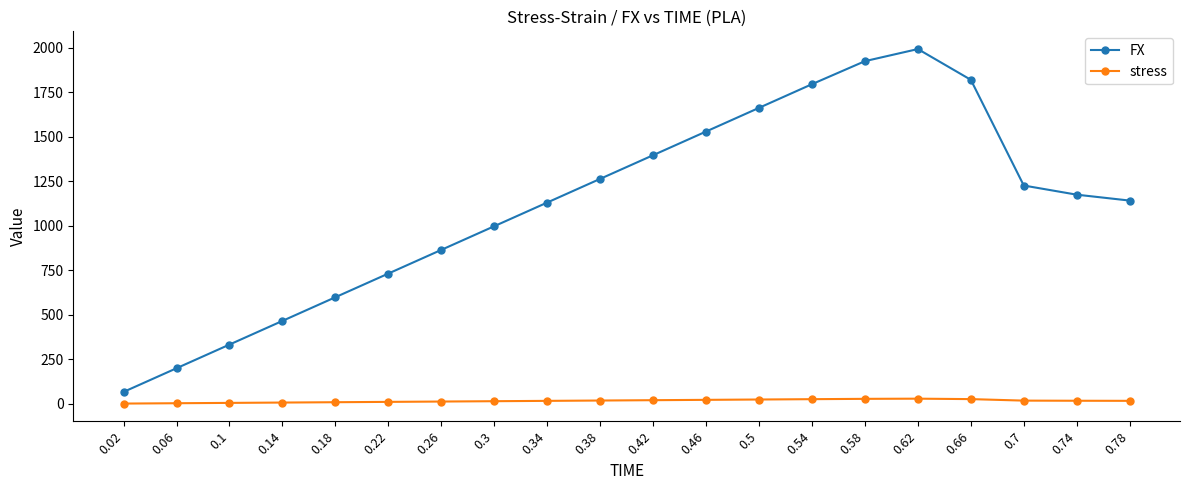

What position from the right is 0.14?

17